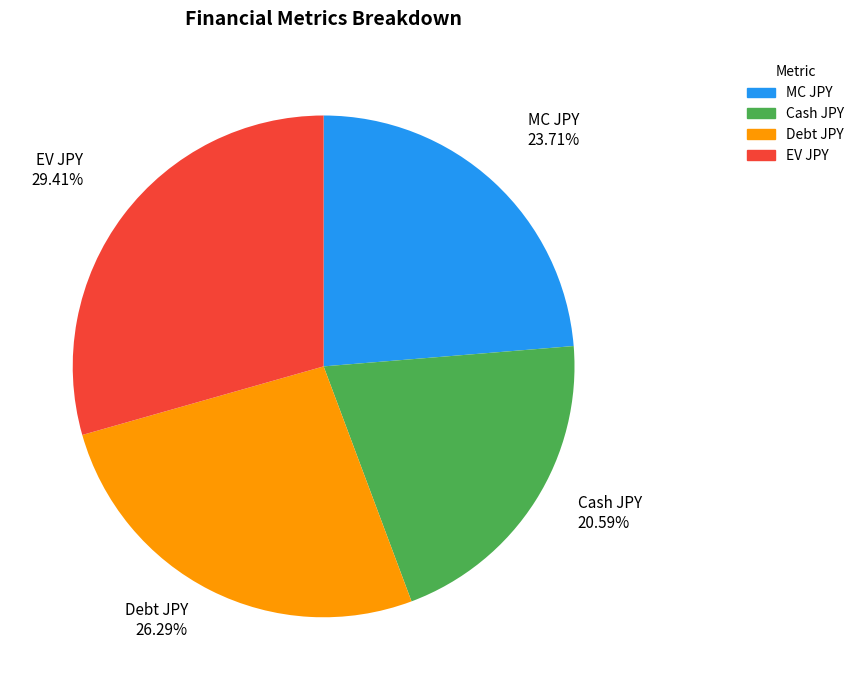

Does any single category account for the majority?

No